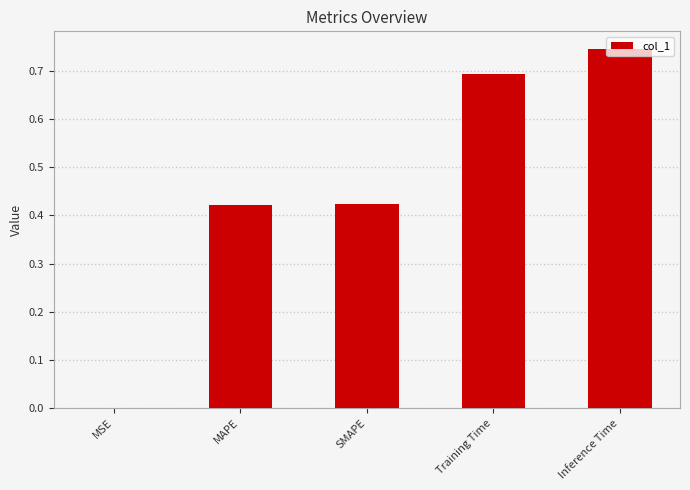

Between SMAPE and Inference Time, which is larger?

Inference Time